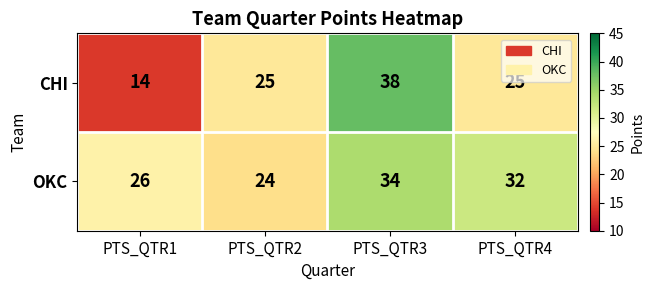

At which category is the sum across all series the highest?

PTS_QTR3